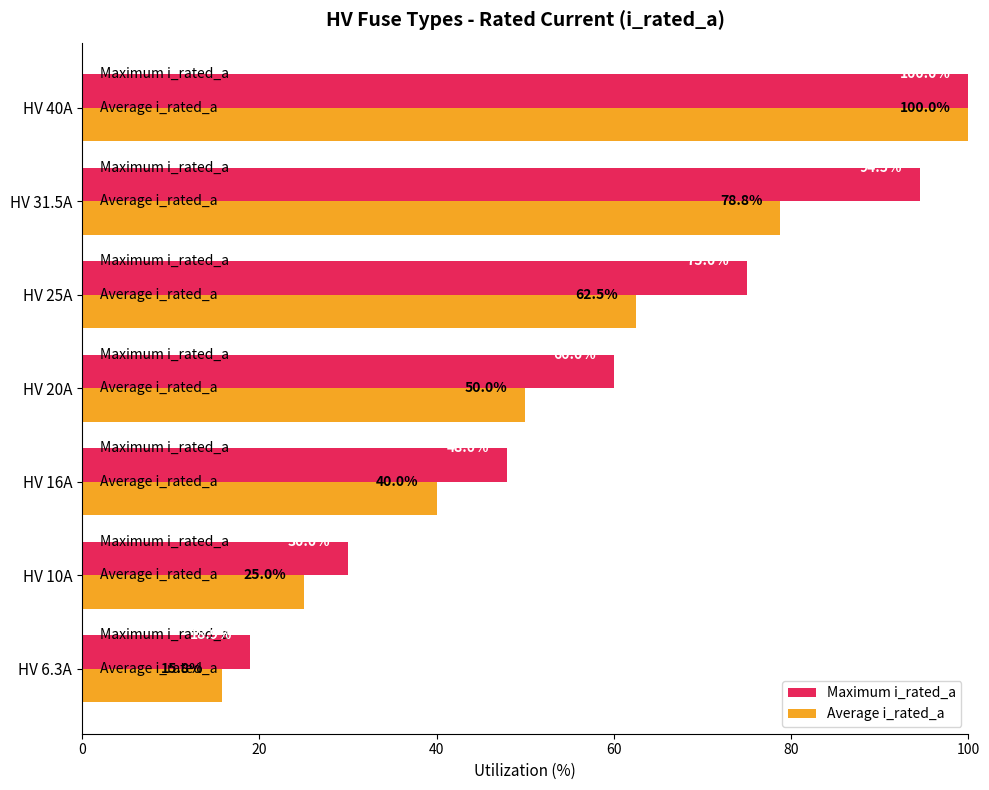

What is the spread (max minus min) of values at 60?

49.1